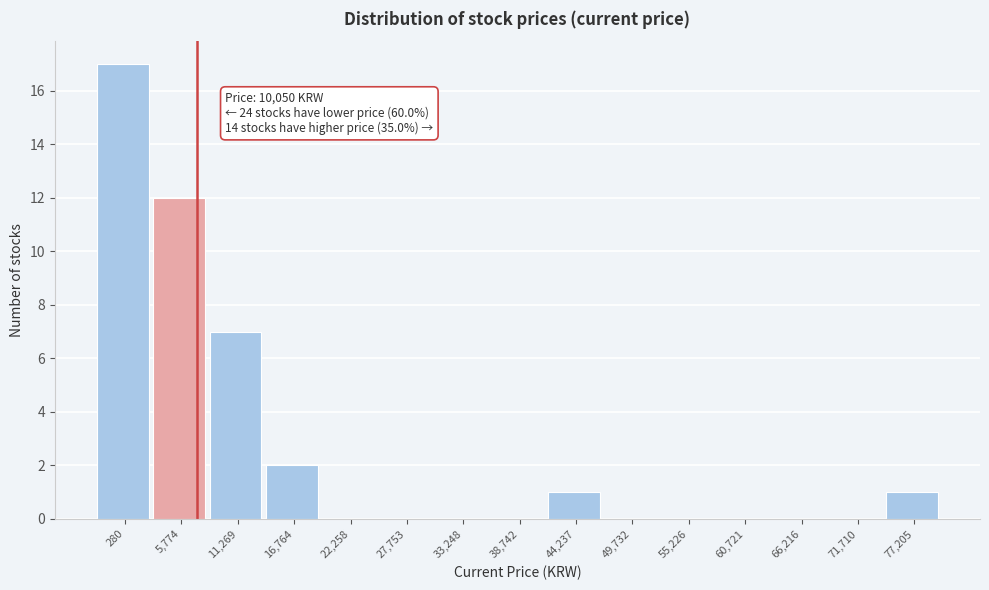

Reading left to right, extract all data points from this chart.

280=17	5,774=12	11,269=7	16,764=2	22,258=0	27,753=0	33,248=0	38,742=0	44,237=1	49,732=0	55,226=0	60,721=0	66,216=0	71,710=0	77,205=1